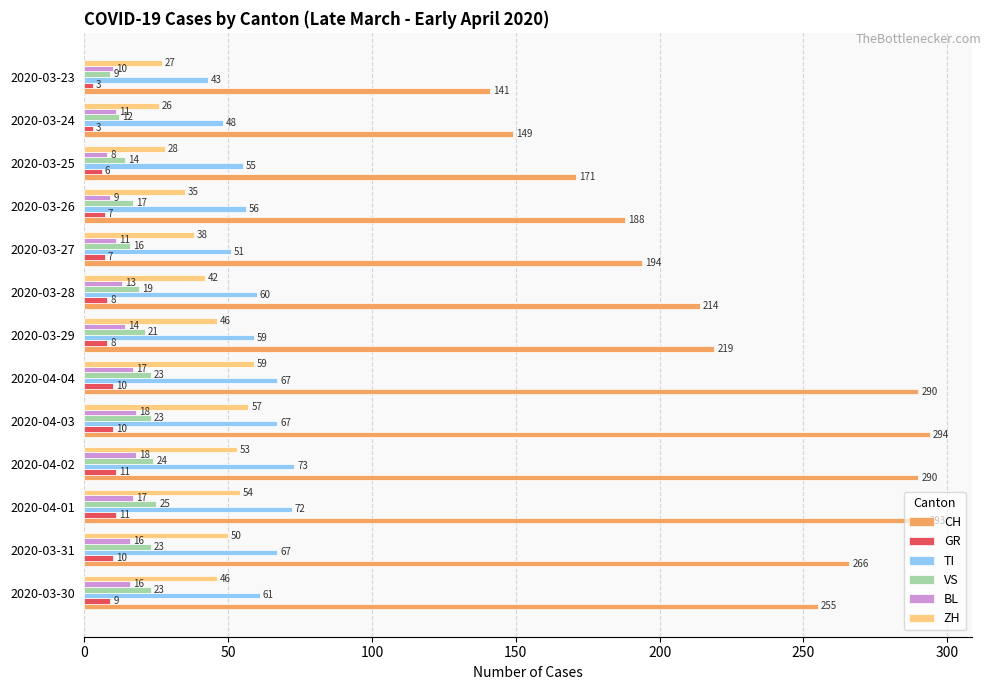

Is it true that BL equals 30 at 2020-04-03?

False